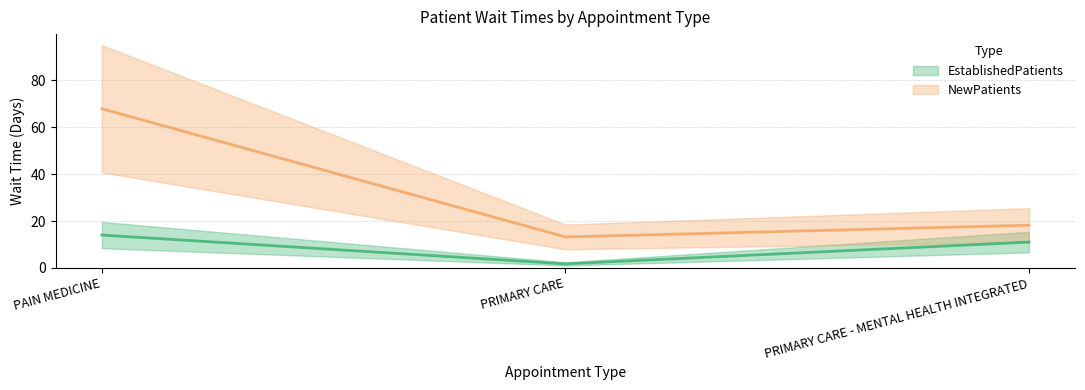

What is the total value across all series at PAIN MEDICINE?

81.9